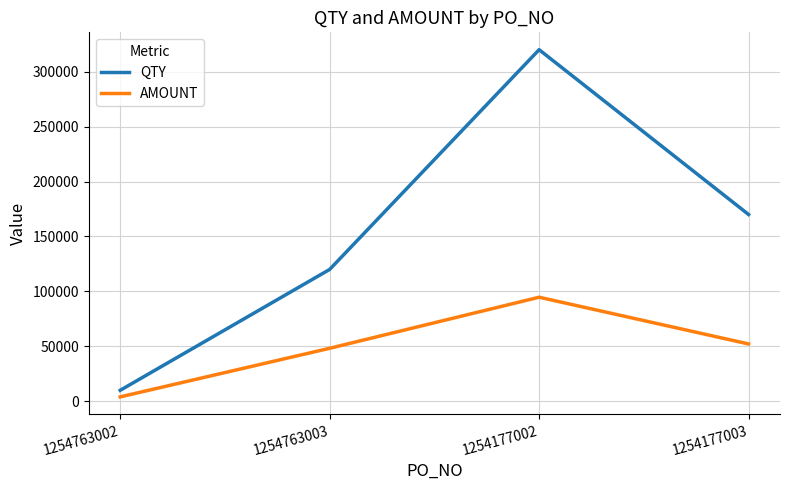

The value of QTY at 1254177003 is 170000. True or false?

True